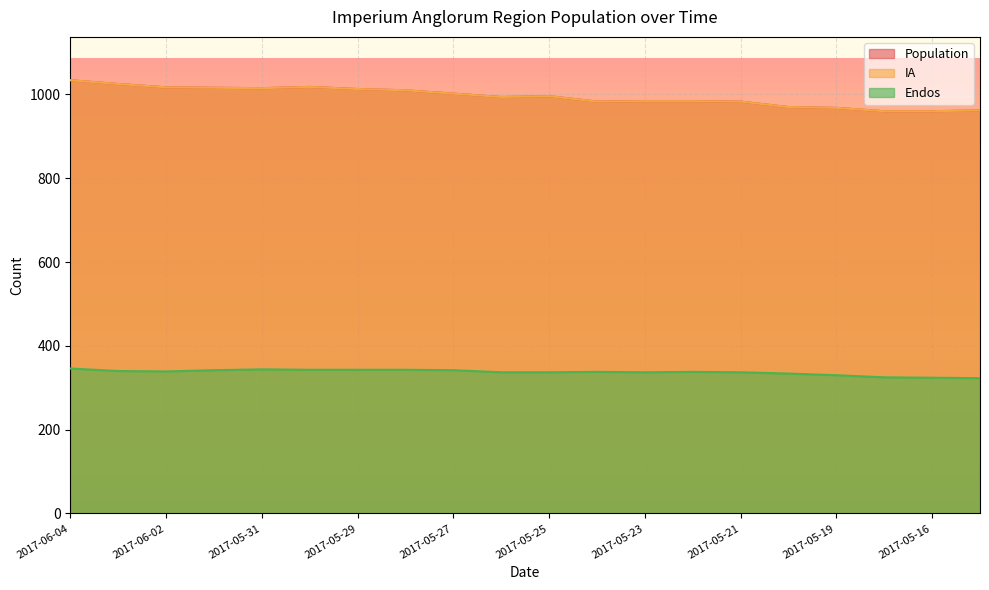

What is the sum of the Endos values at 2017-05-30 and 2017-06-01?

685